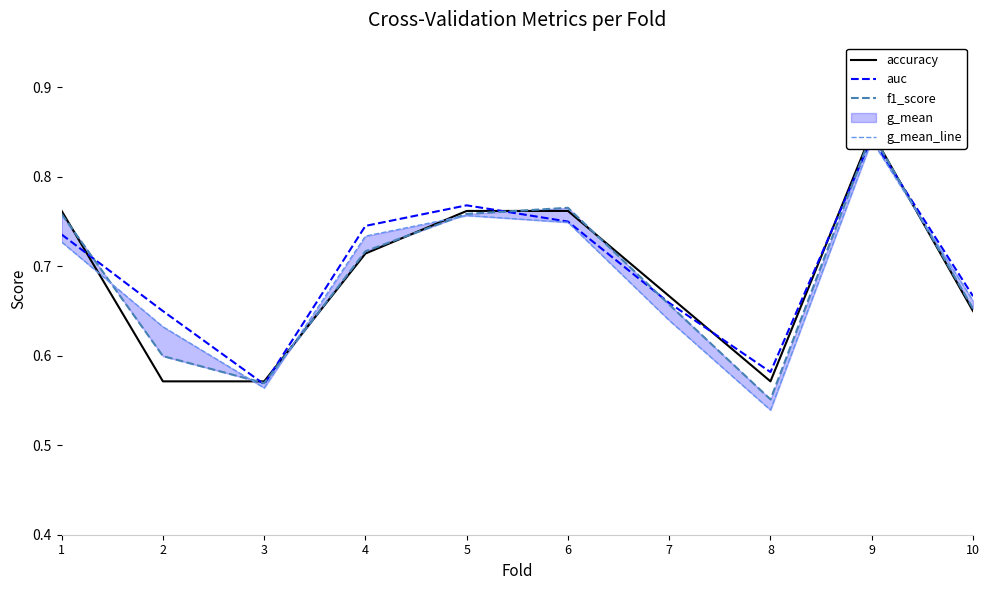

Between 1 and 4, which series saw the biggest shift?

accuracy